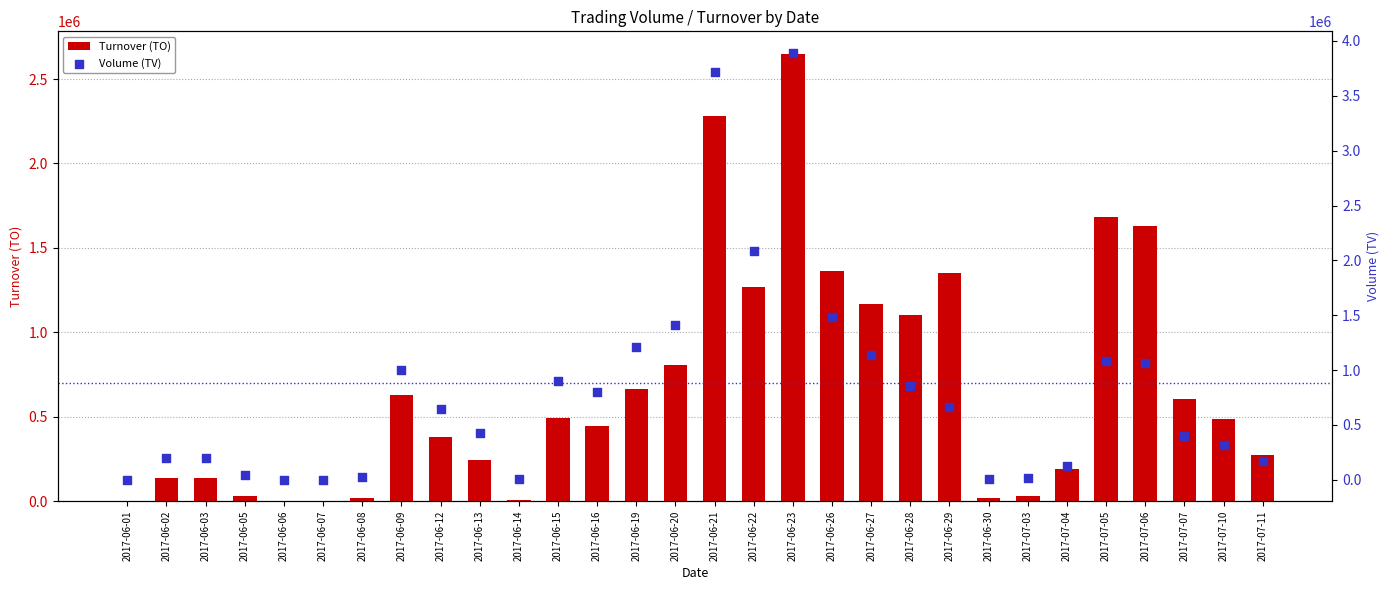

Which series reaches the minimum Y coordinate?

Turnover (TO)